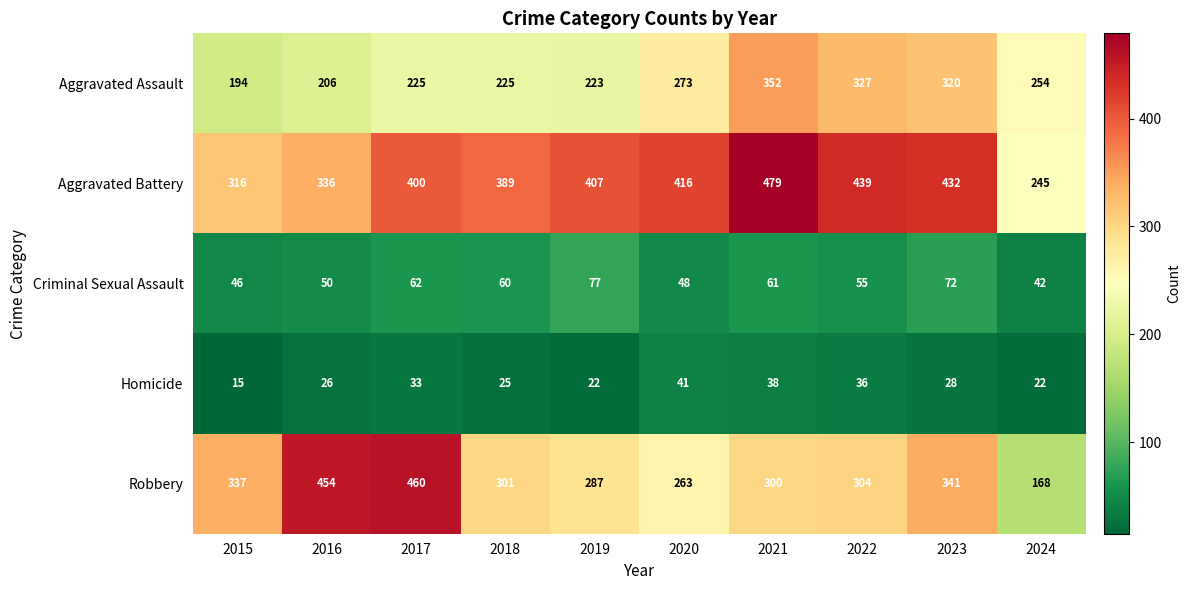

Count the number of data series in this chart.

5